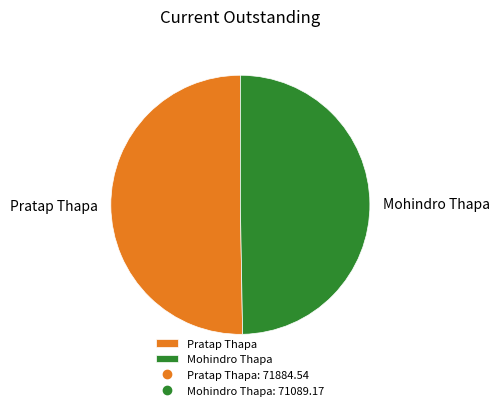

How many slices are in this pie chart?

2